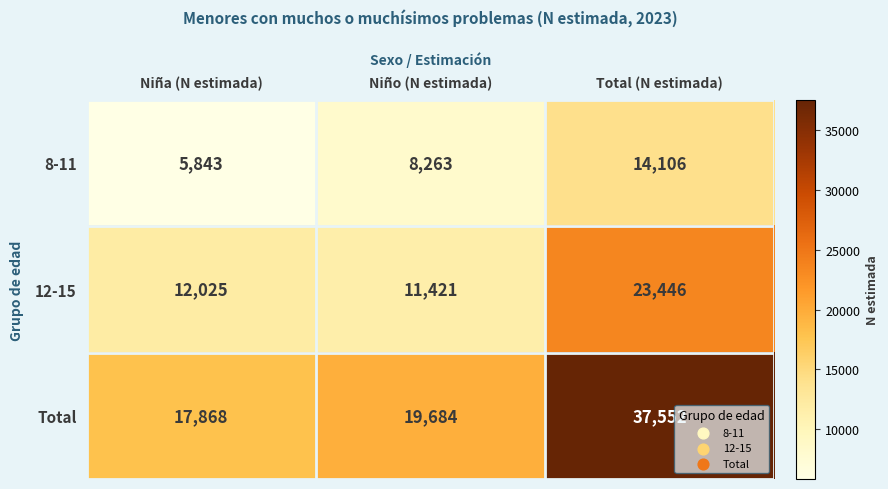

Between Niña (N estimada) and Total (N estimada), which series saw the biggest shift?

Total